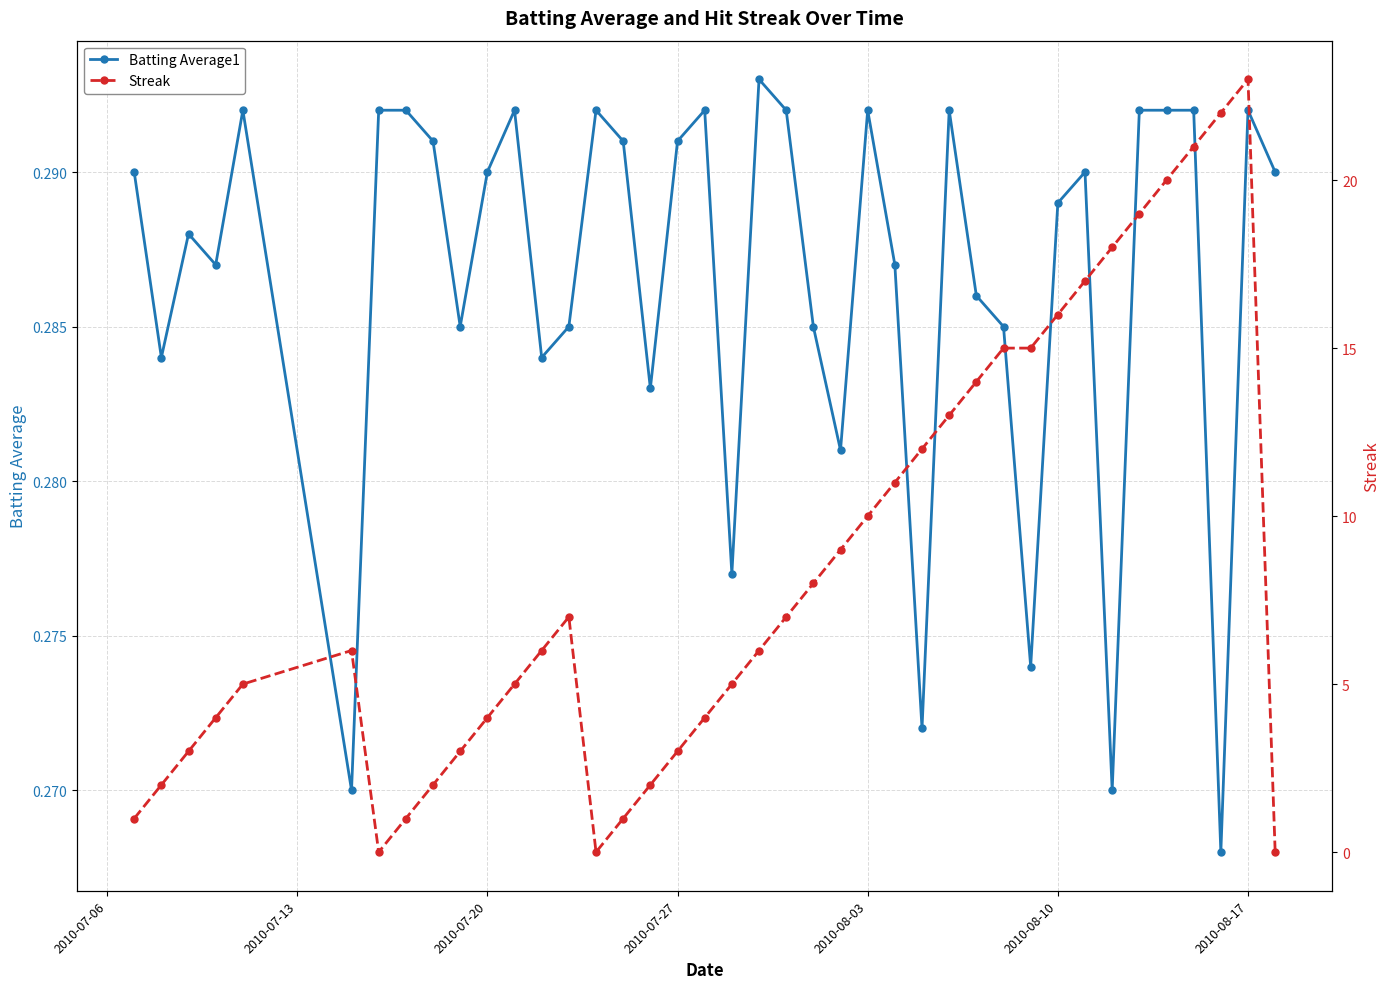

What is the lowest value of the Batting Average1 series?

0.3